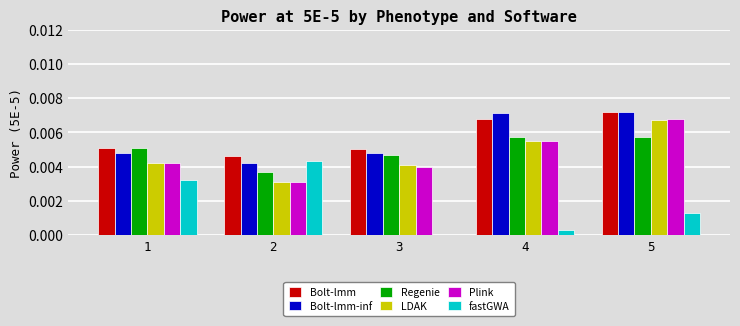

Is it true that LDAK equals 0.0 at 1?

True